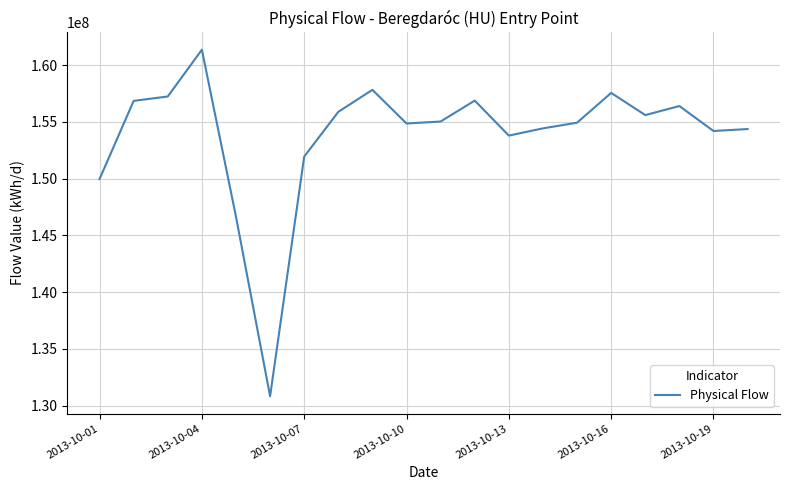

What is the greatest value displayed?

161349558